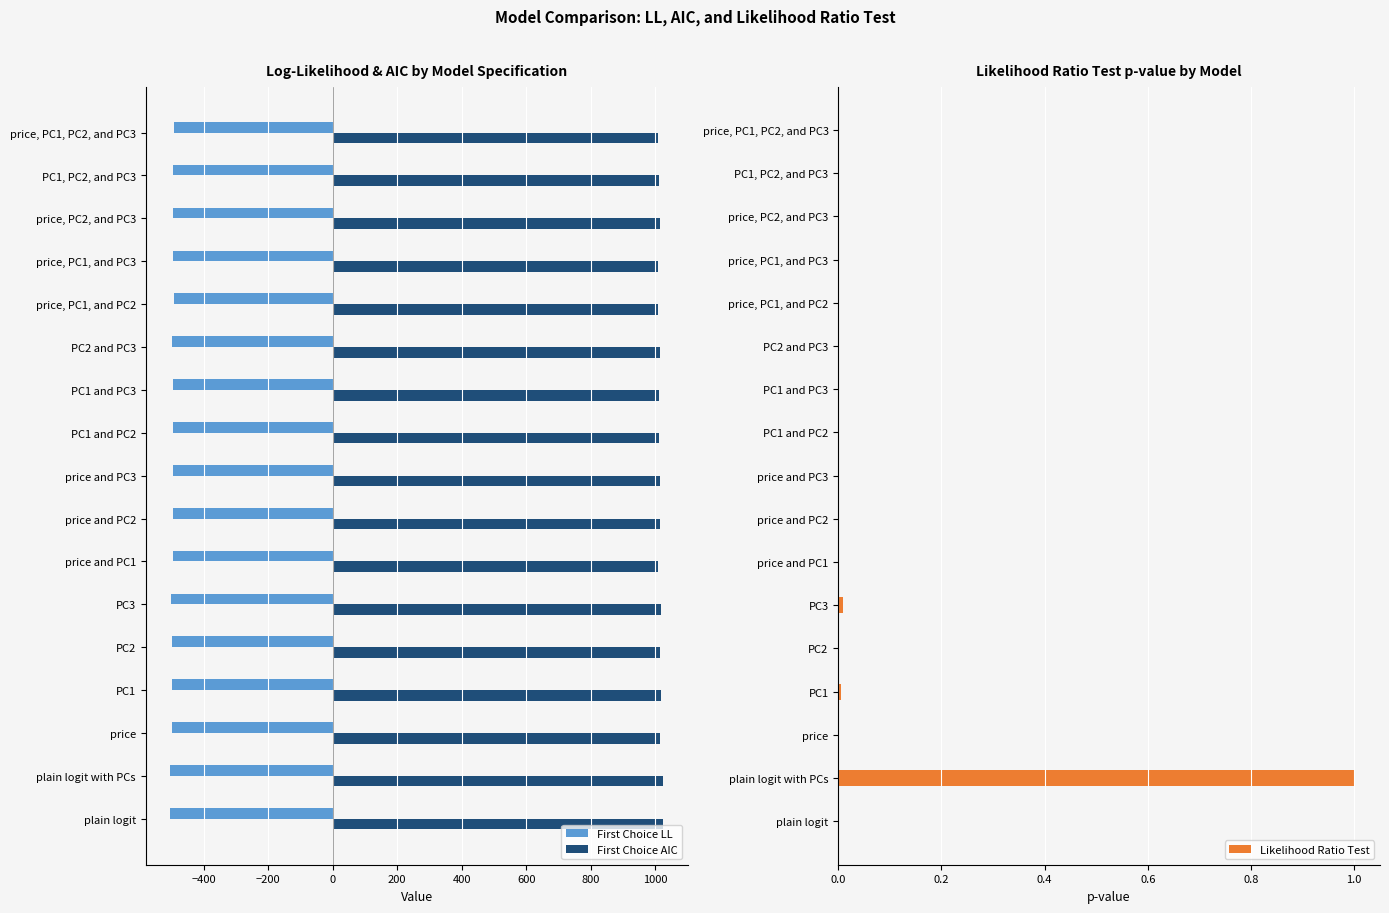

What is the highest value of the First Choice LL series?

-493.3